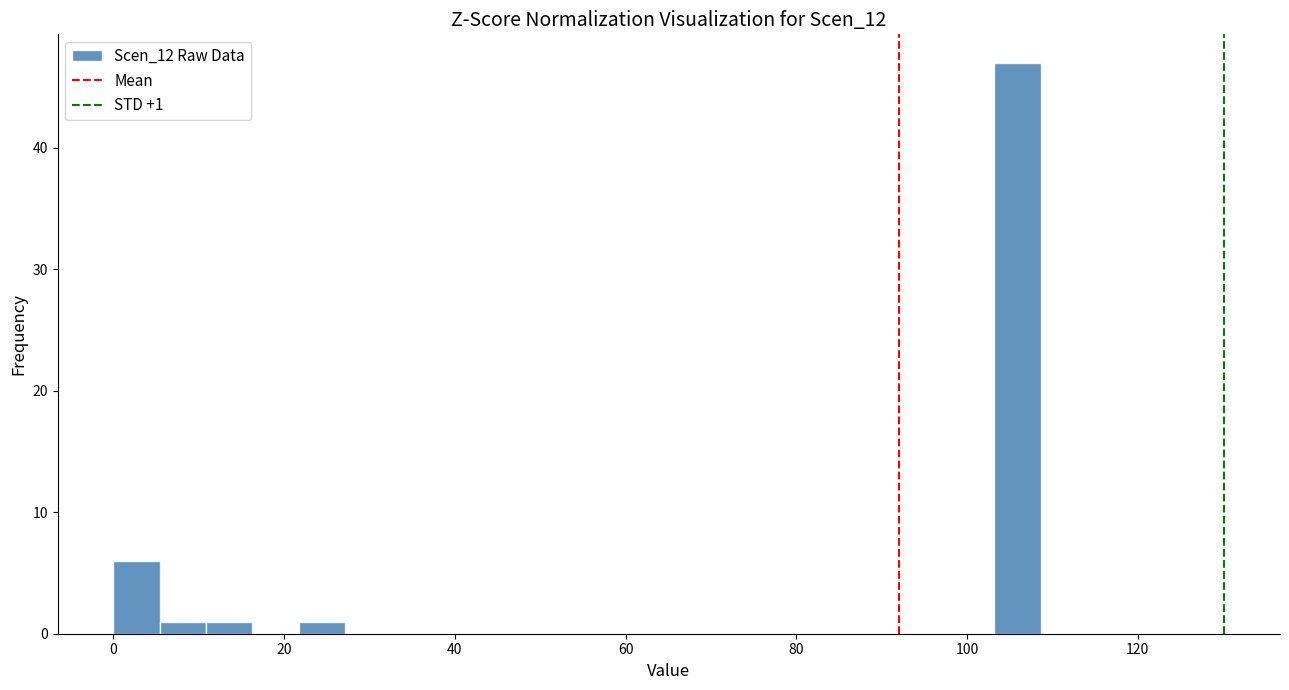

Around what value on the x-axis is the tallest bar? Give the approximate position of its centre, as read against the axis.

106